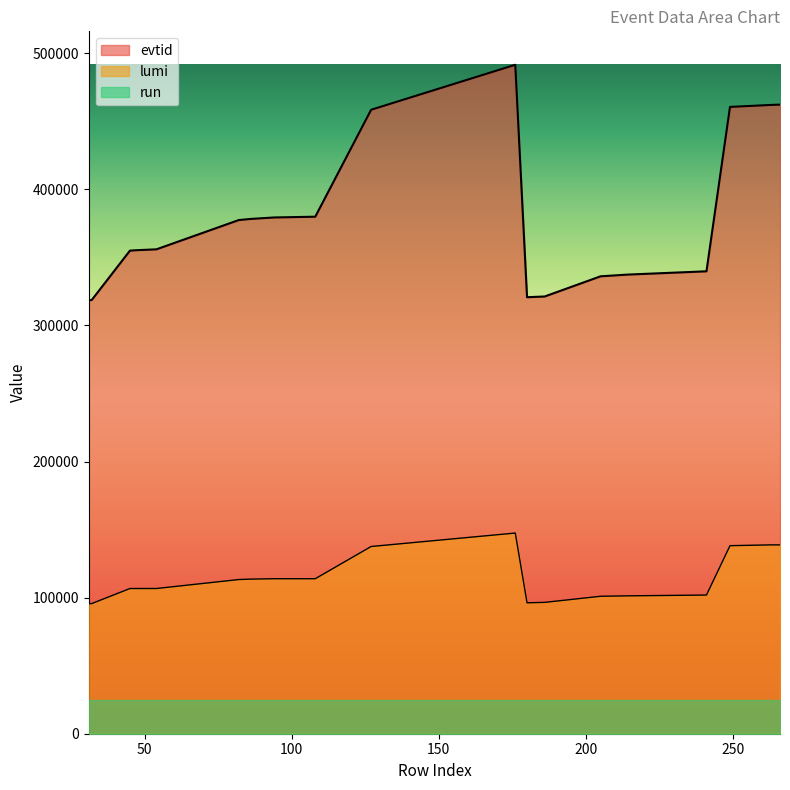

What are all the series names shown in the legend?

evtid, lumi, run